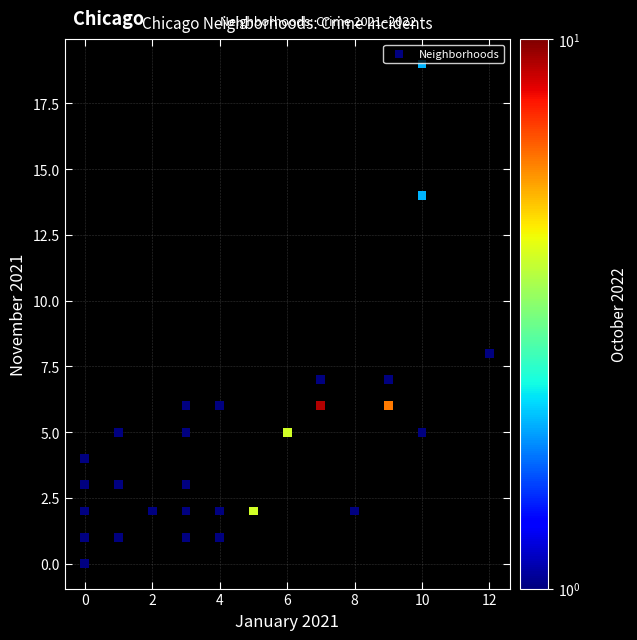

What Y value in the scatter plot is closest to 9?

8